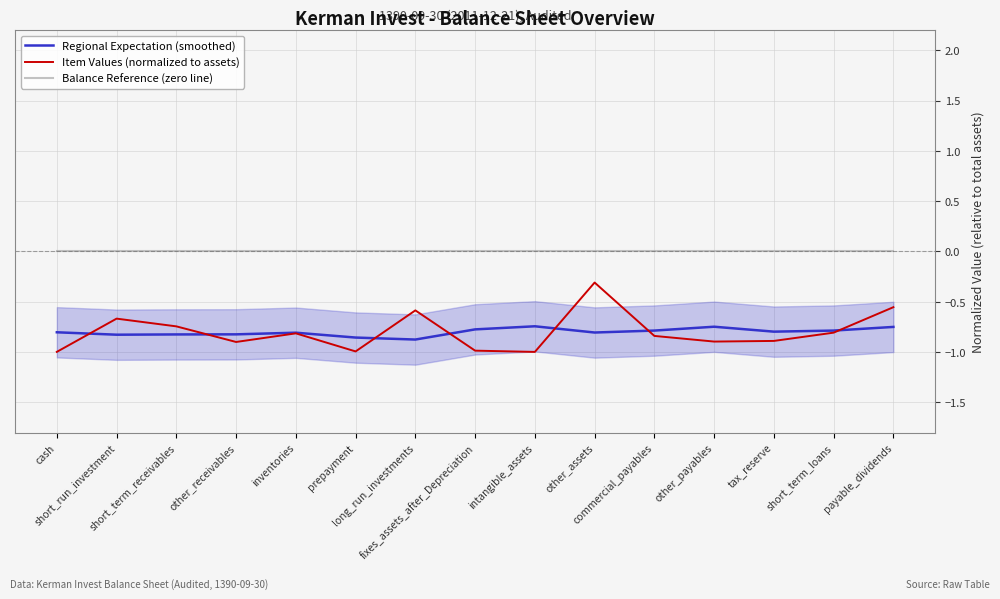

What is the total value across all series at prepayment?

-1.9